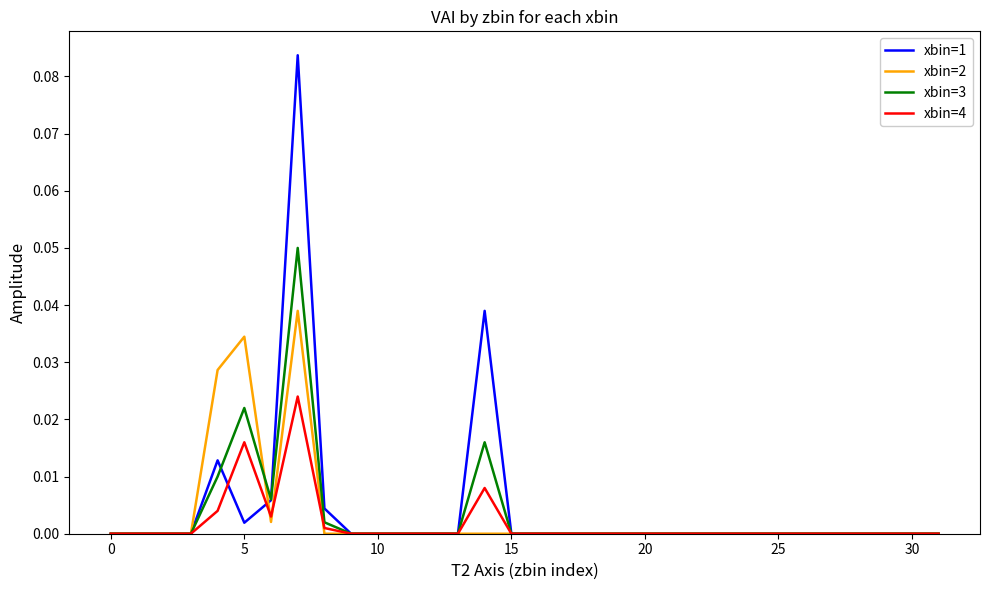

List the series in order of their peak value, lowest first.

xbin=4, xbin=2, xbin=3, xbin=1